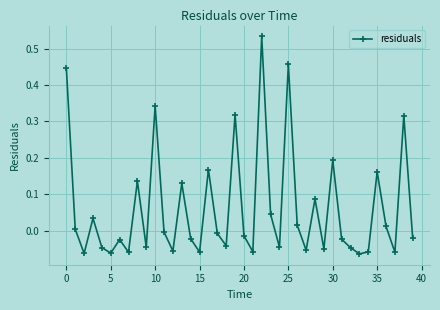

How many points are lower than both their immediate neighbors (excluding endpoints)?

13